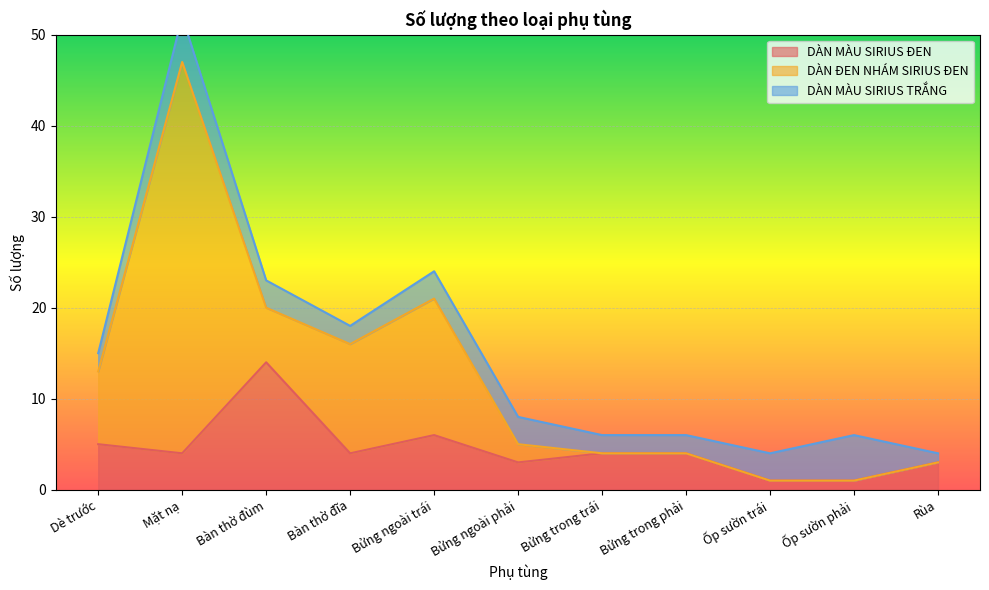

What are all the series names shown in the legend?

DÀN MÀU SIRIUS ĐEN, DÀN ĐEN NHÁM SIRIUS ĐEN, DÀN MÀU SIRIUS TRẮNG